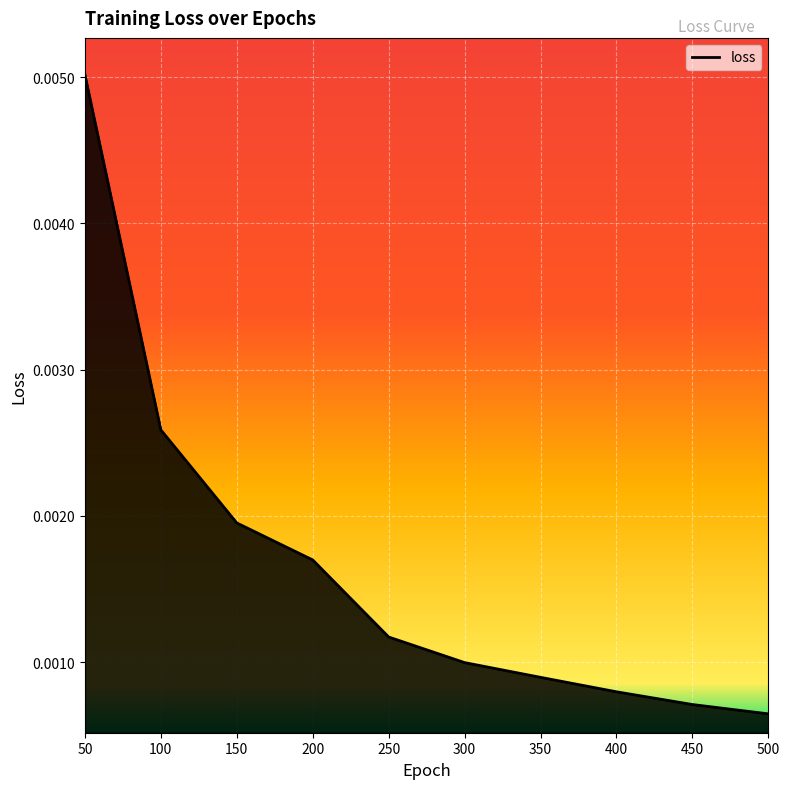

At which category does the chart reach its minimum across all series?

500